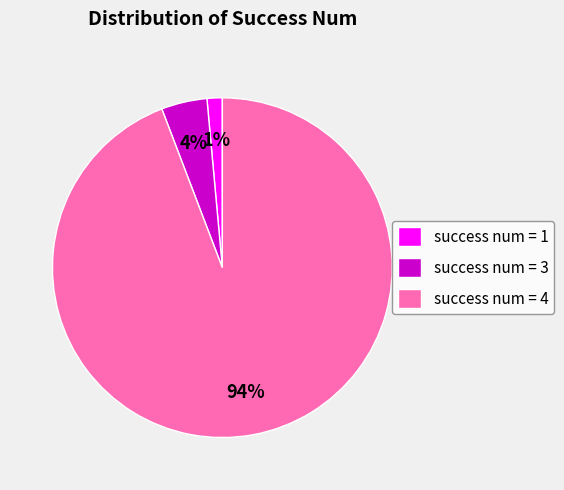

Which category has the biggest portion of the pie?

success num = 4